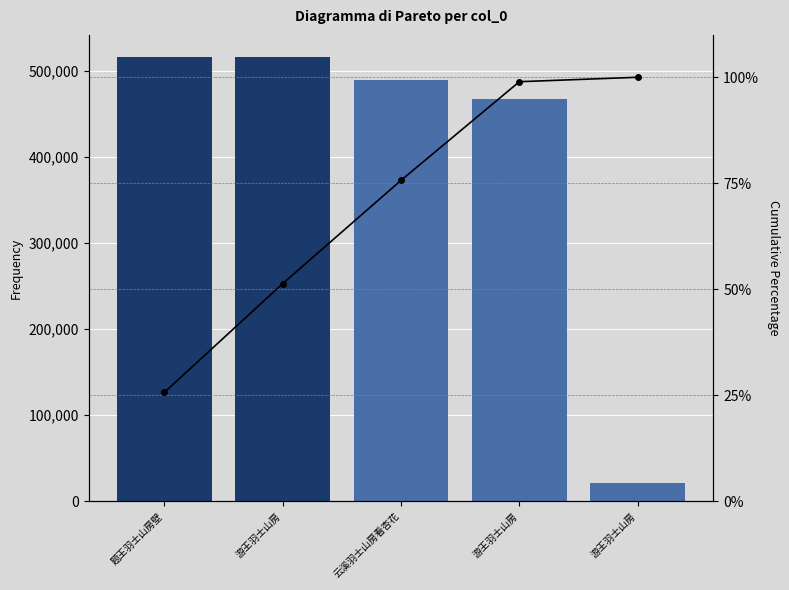

Which category has the lowest value across all series?

题王羽士山房壁